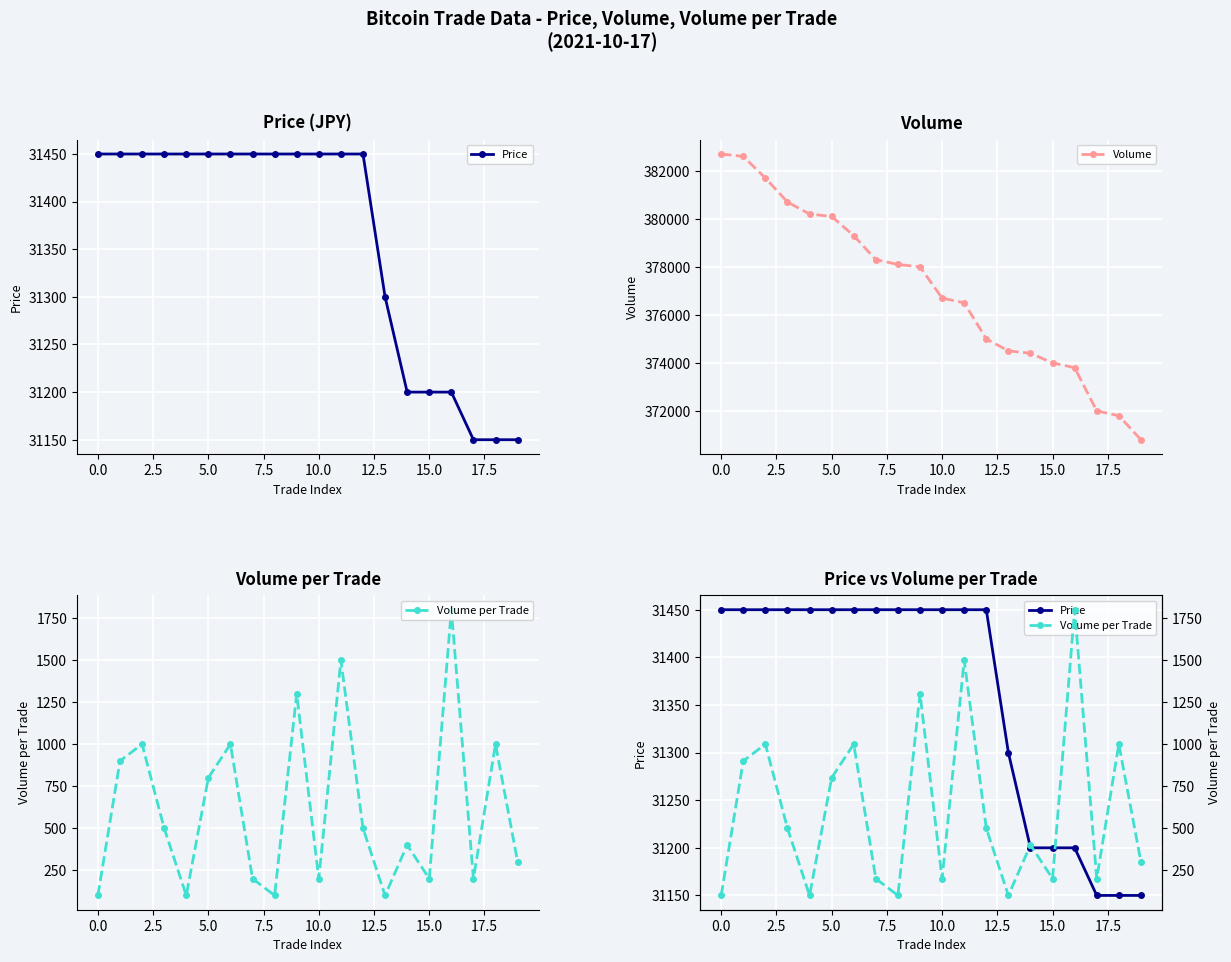

What is the difference between the Price values at 18 and 12.5?

300